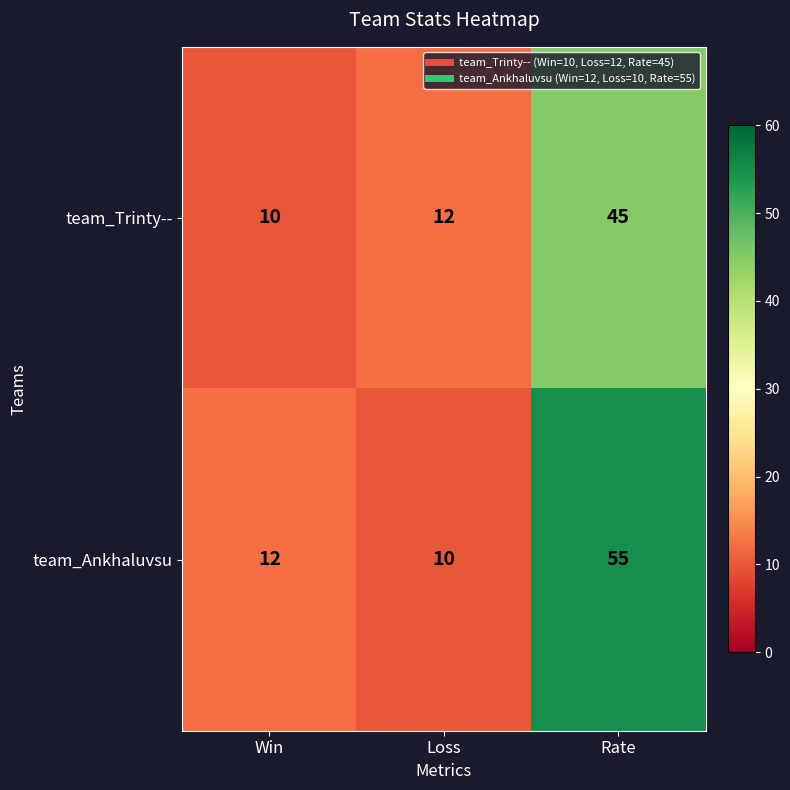

Read the team_Ankhaluvsu value at Rate, to the nearest 5.

55